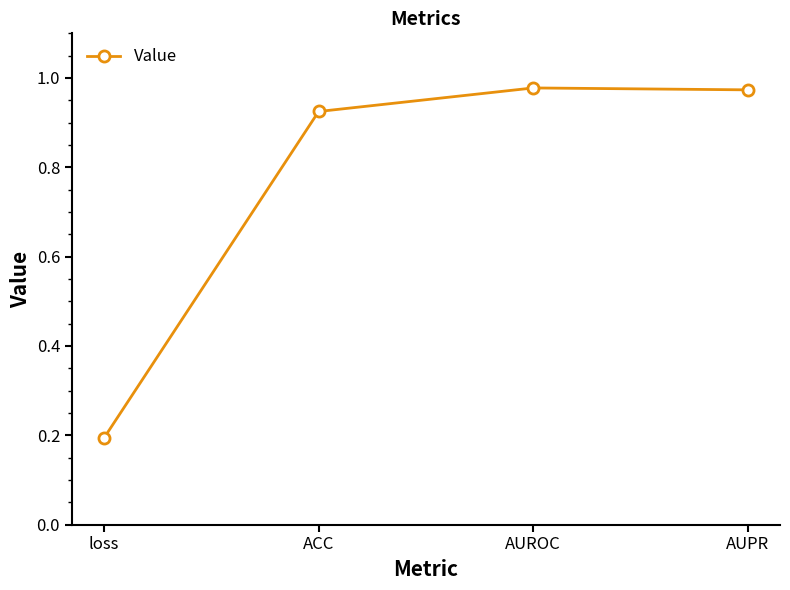

What is the difference between the values at AUROC and ACC?

0.1